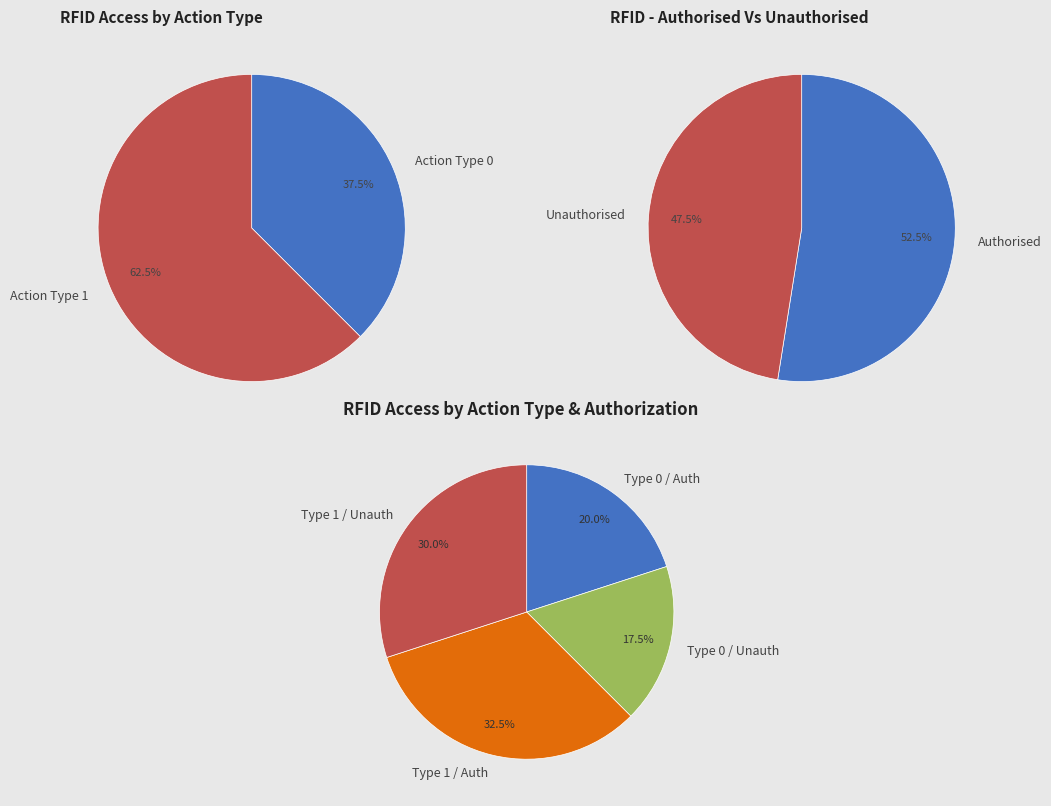

To the nearest percent, what is the combined percentage of Action Type 0 and Action Type 1?

100%